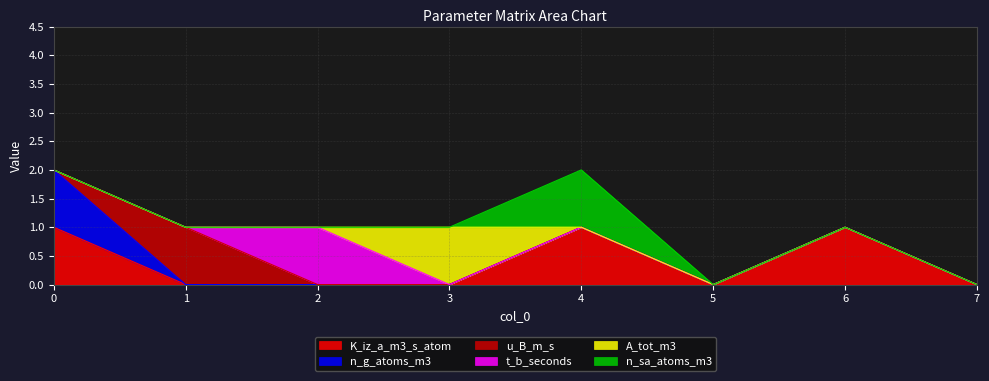

True or false: t_b_seconds has a value of 0 at 0.

True